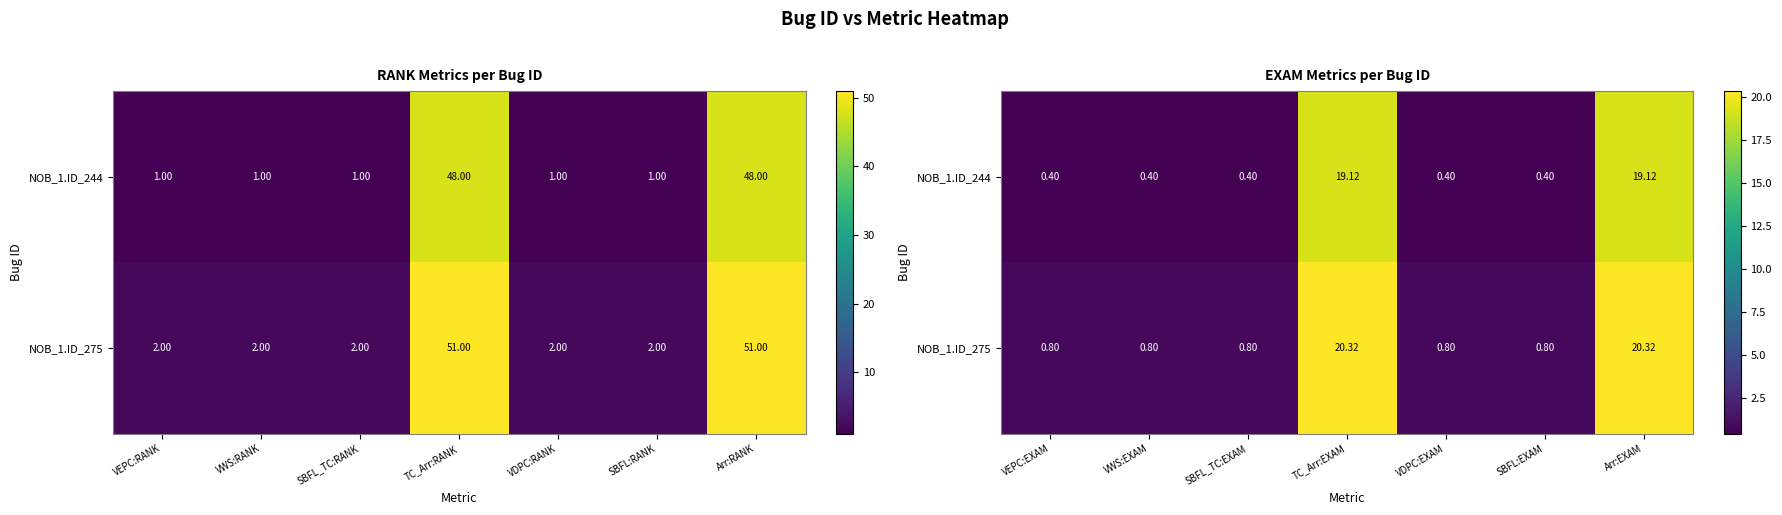

Count the number of categories in the chart.

7